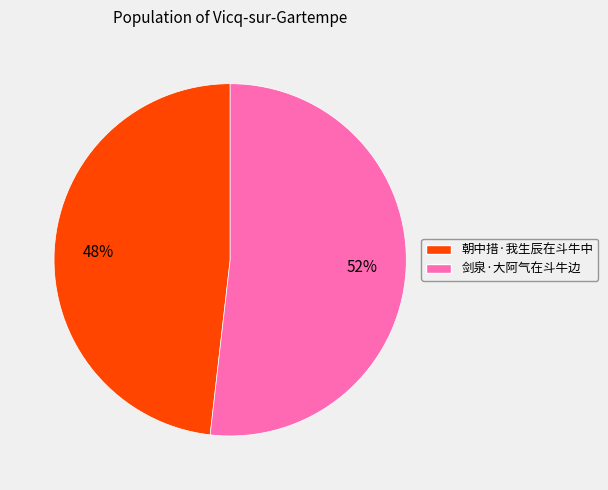

Is the sum of 朝中措·我生辰在斗牛中 and 剑泉·大阿气在斗牛边 greater than half?

Yes